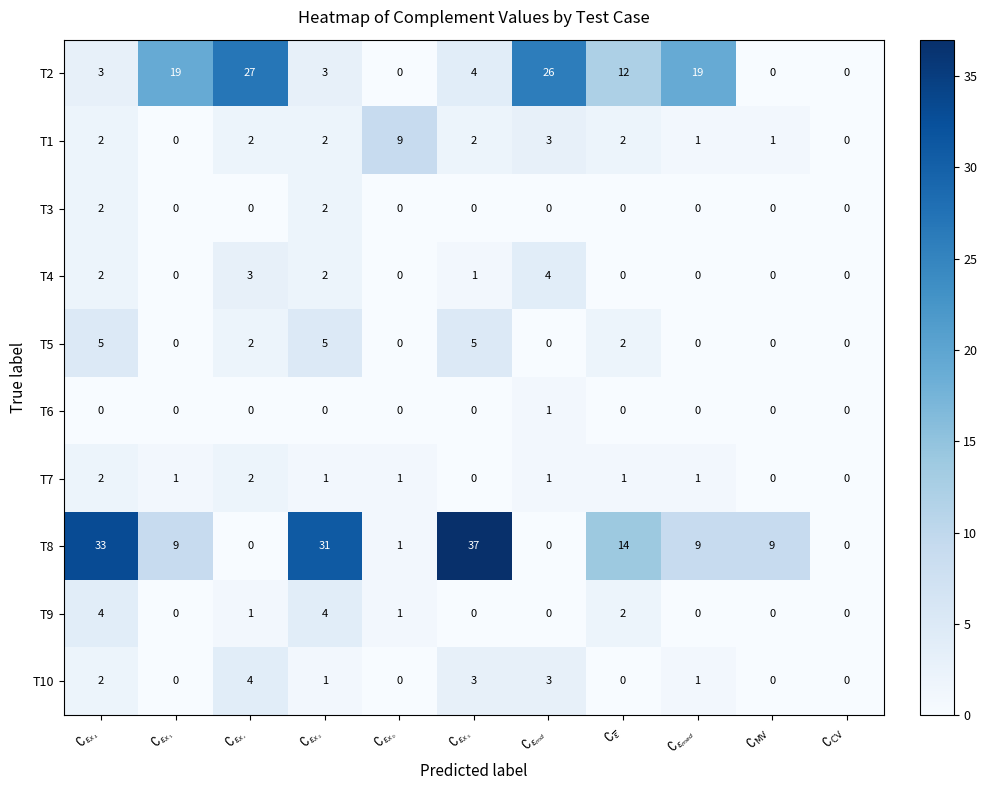

Count the T5 values in the range 0 to 5.

11